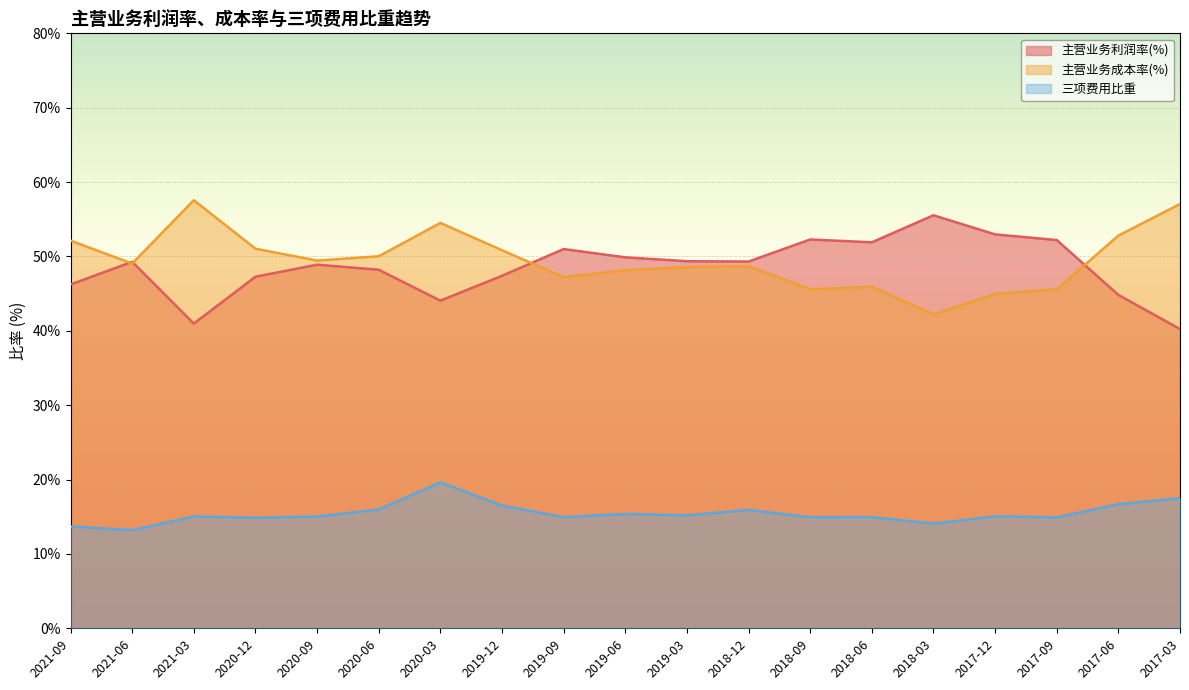

What is the value of the 三项费用比重 point at the 19th from the left?

17.5